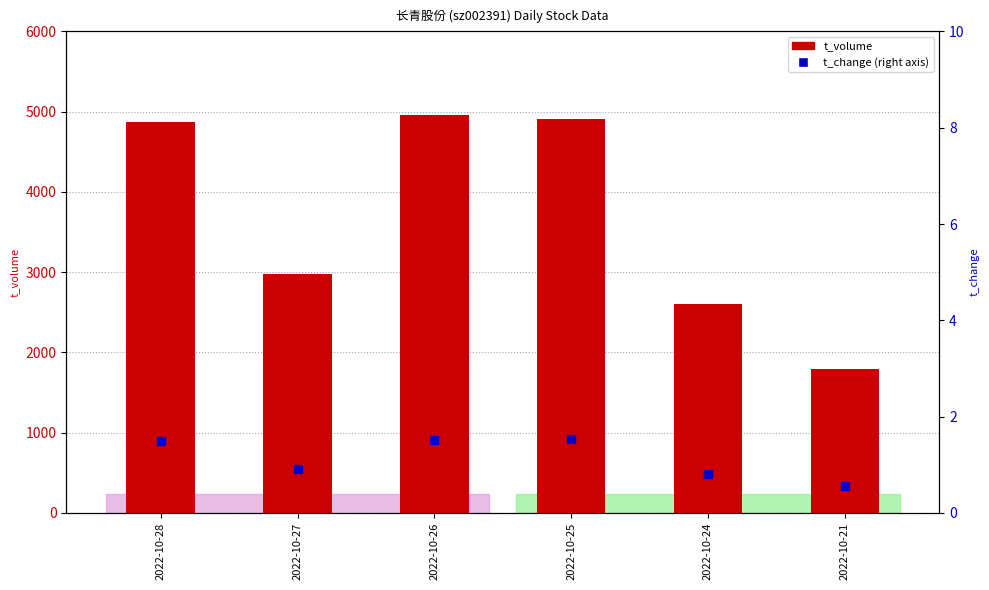

Is the value of t_change (right) at 2022-10-27 greater than the value of t_volume at 2022-10-24?

No